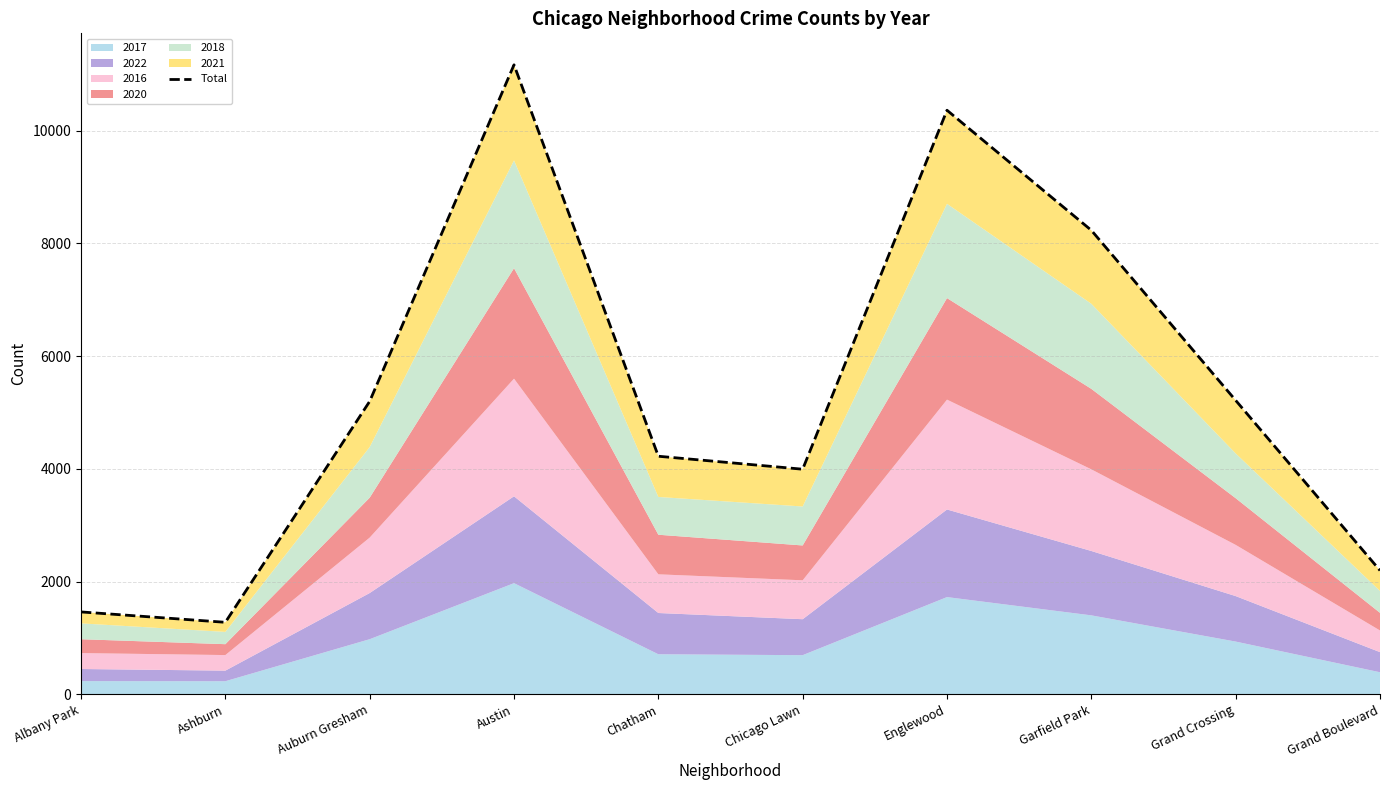

True or false: the data shows 3993 at Chicago Lawn.

True